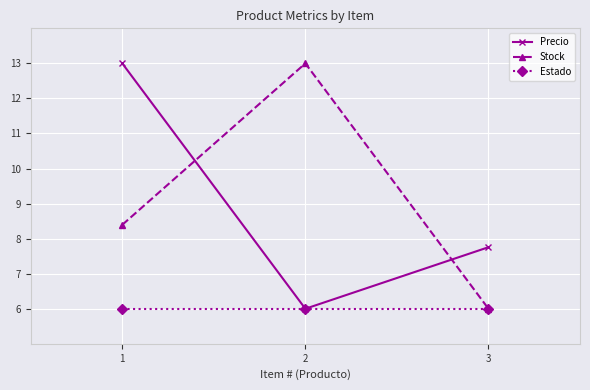

Reading right to left, transcribe all the data shown in this chart.

Precio: 3=7.8	2=6.0	1=13.0
Stock: 3=6.0	2=13.0	1=8.4
Estado: 3=6.0	2=6.0	1=6.0